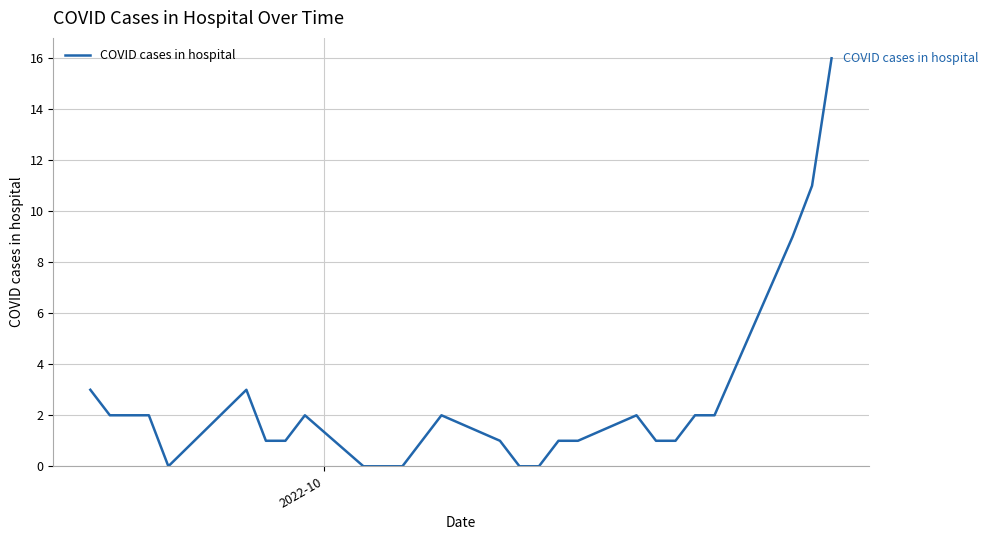

What is the greatest value displayed?

16